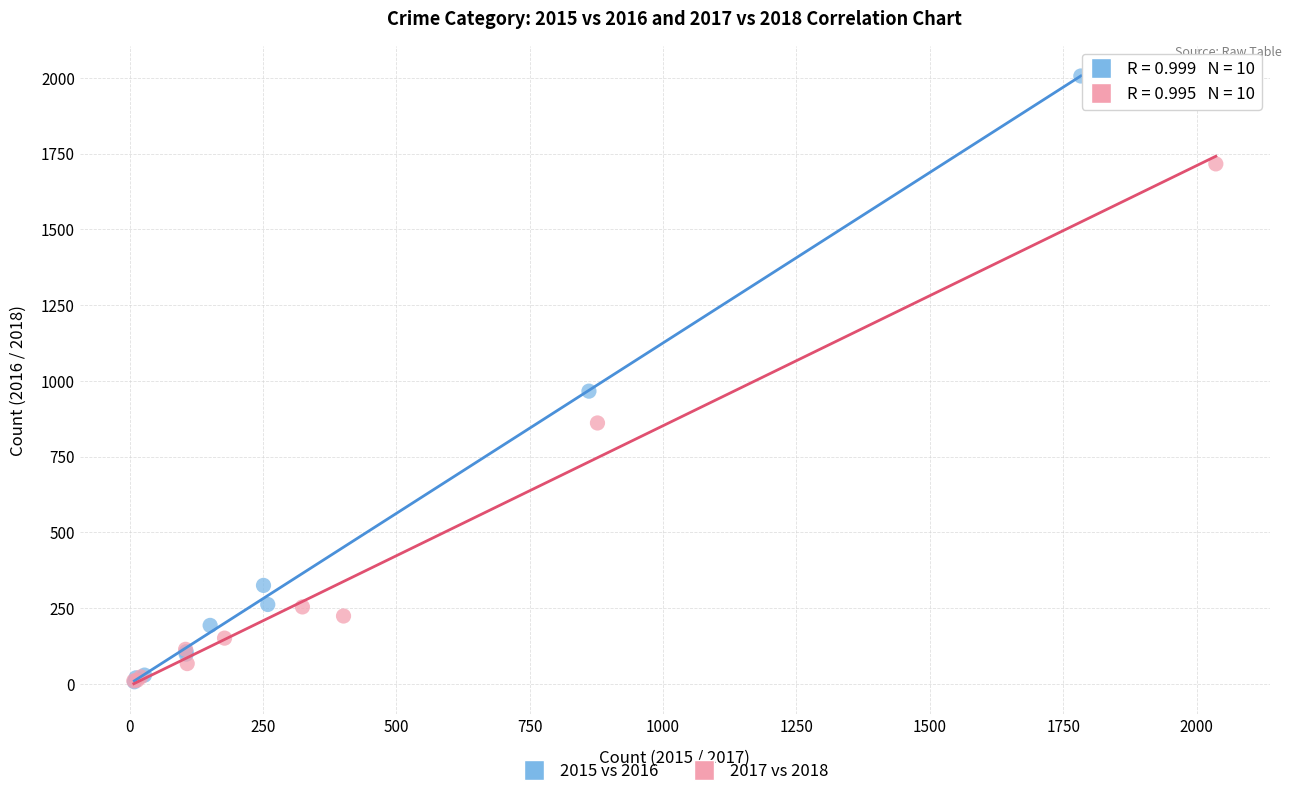

Which series contains the highest Y value?

2015 vs 2016